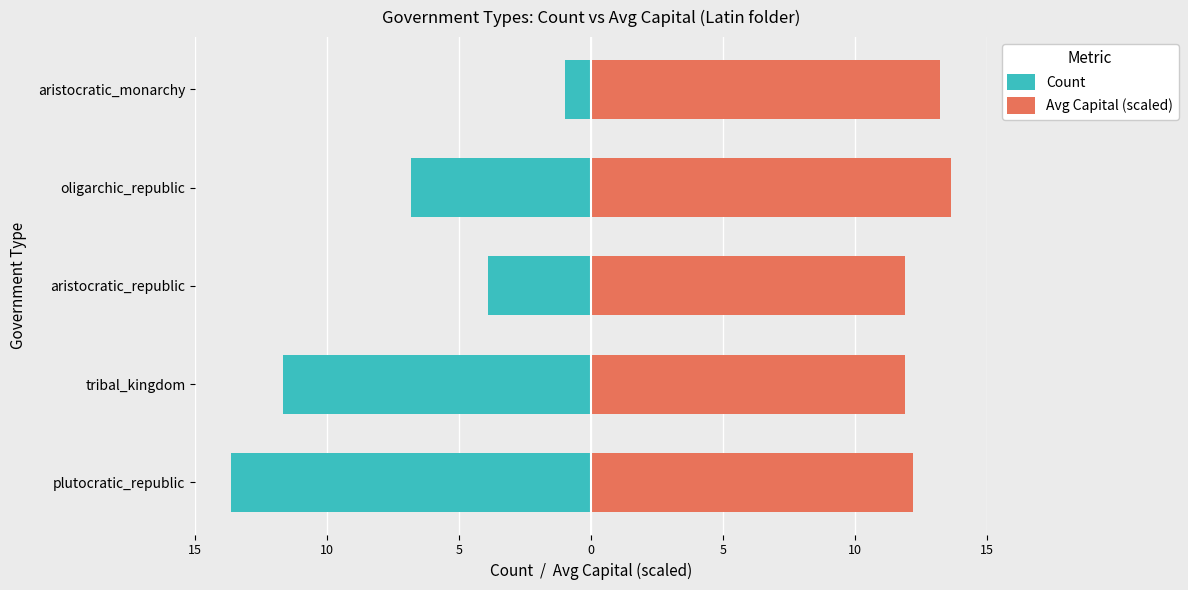

What is the approximate value of Avg Capital (scaled) at aristocratic_republic?

12.2